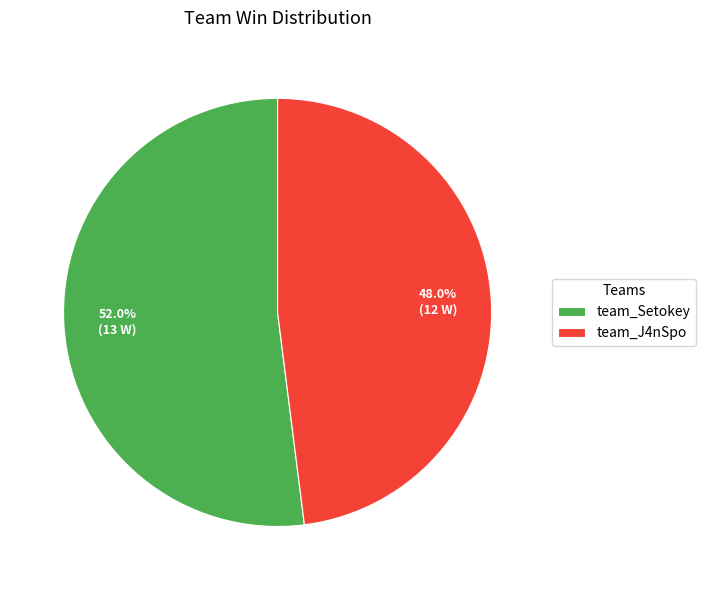

Which has a higher value, team_Setokey or team_J4nSpo?

team_Setokey